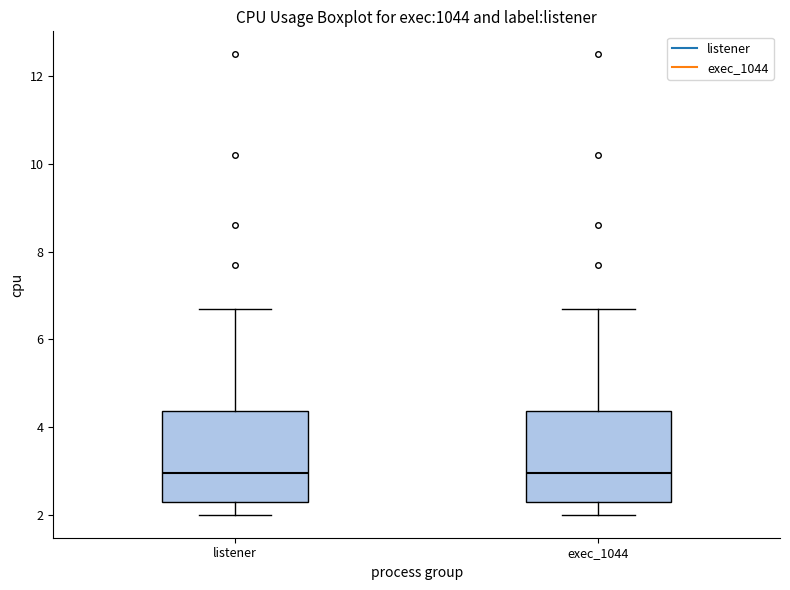

Where is the upper edge of the box for exec_1044 on the y-axis? The values are not printed on the chart, so give them approximately, as read against the axis.

4.4